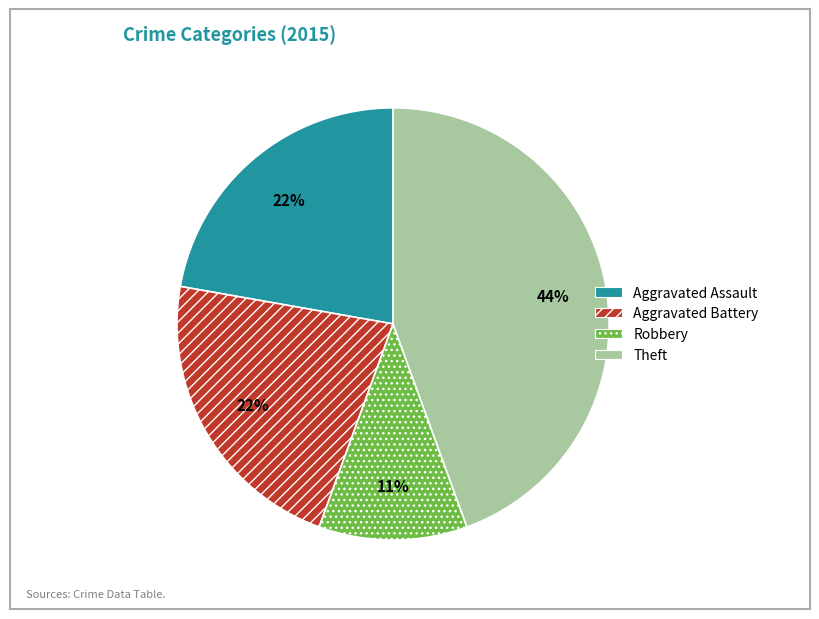

Is the sum of Robbery and Theft greater than half?

Yes